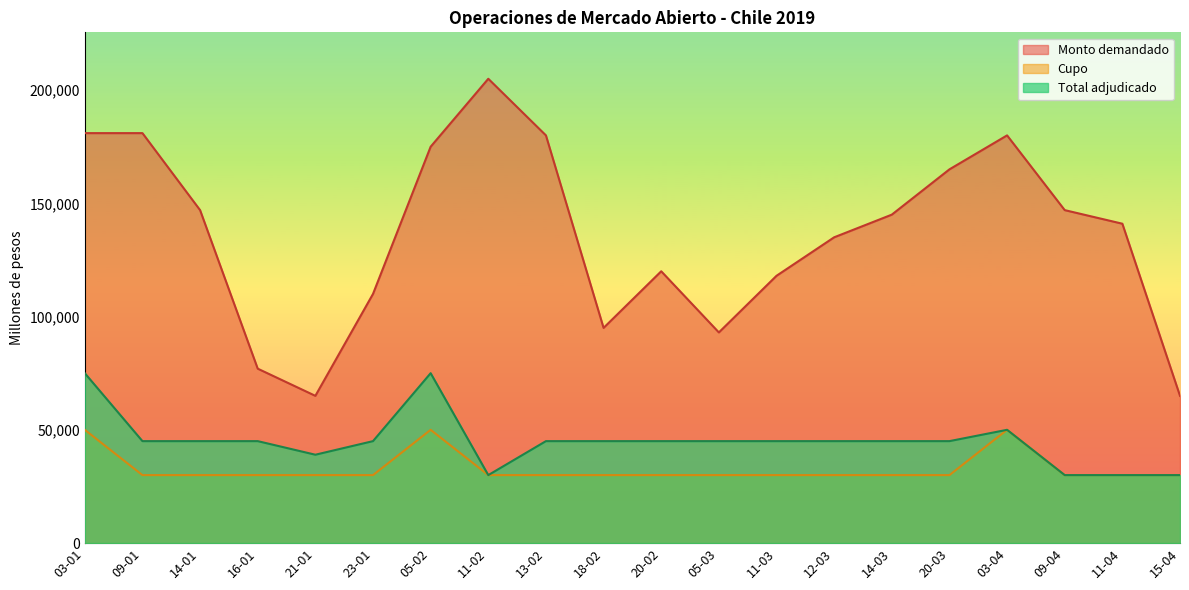

Reading right to left, what are all the values shown in this chart?

Cupo: 30000	30000	30000	50000	30000	30000	30000	30000	30000	30000	30000	30000	30000	50000	30000	30000	30000	30000	30000	50000
Monto demandado: 65000	141000	147000	180000	165000	145000	135000	118000	93000	120000	95000	180000	205000	175000	110000	65000	77000	147000	181000	181000
Total adjudicado: 30000	30000	30000	50000	45000	45000	45000	45000	45000	45000	45000	45000	30000	75000	45000	39000	45000	45000	45000	75000